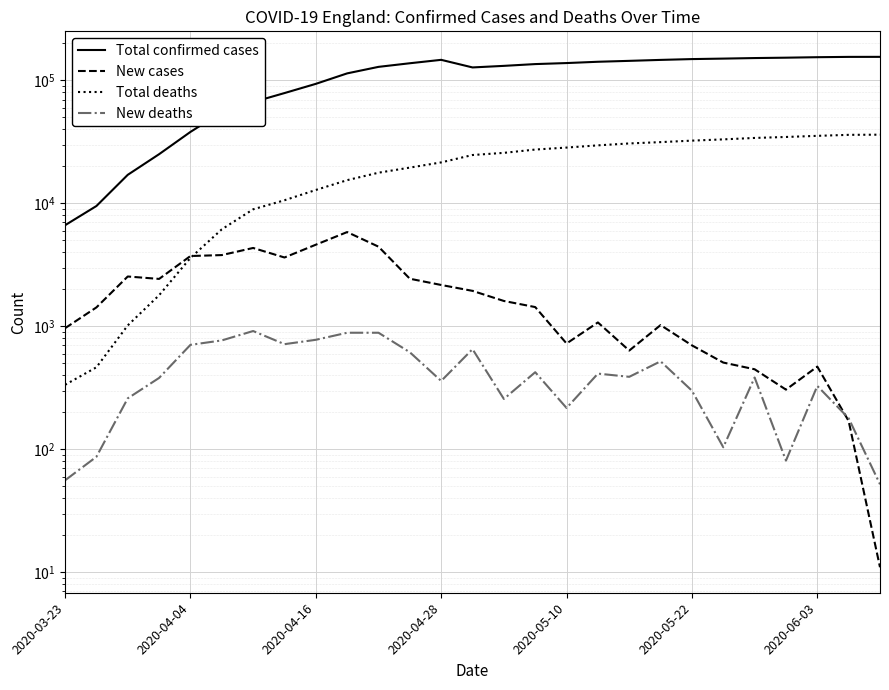

Which series ends up on top after the final intersection of Total deaths and New cases?

Total deaths